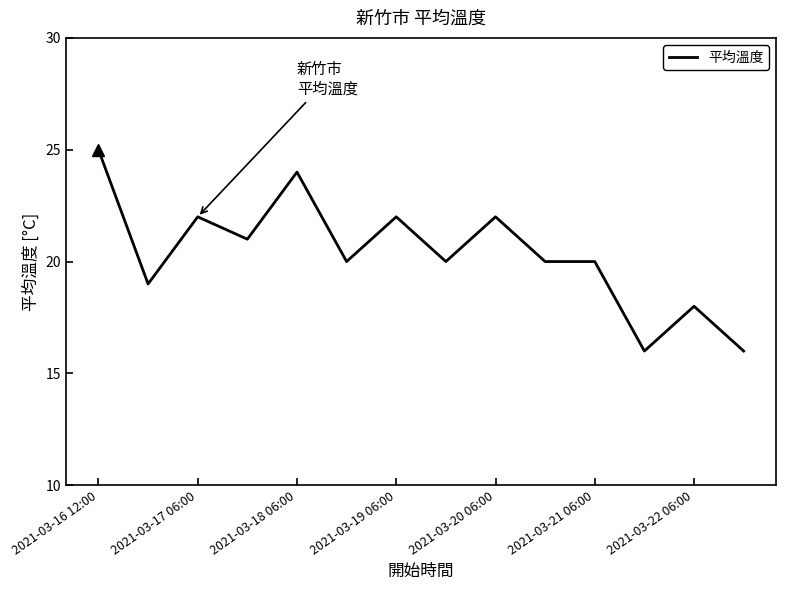

What is the smallest value displayed?

16